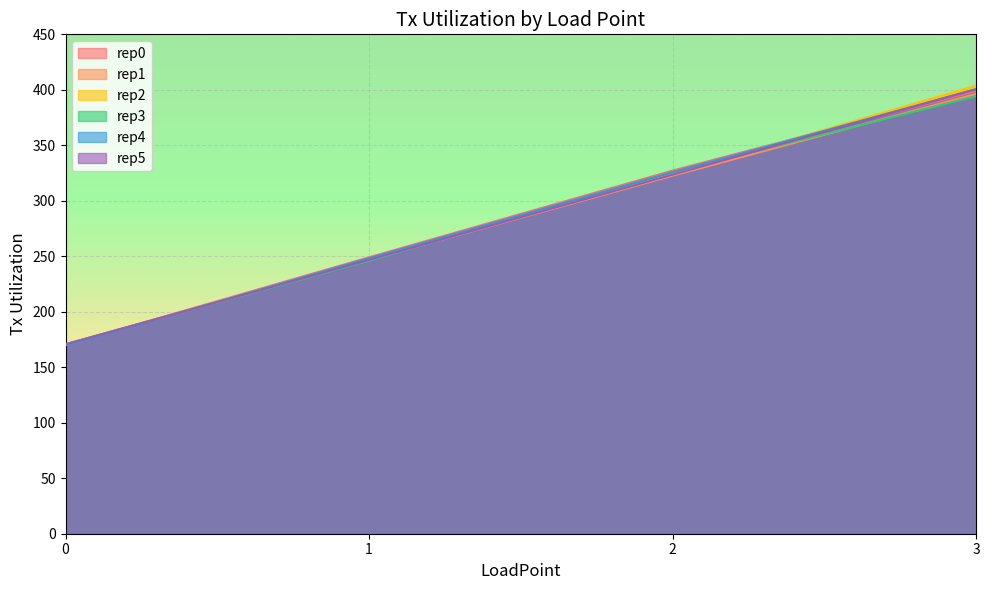

What is the maximum value shown in the chart?

403.8